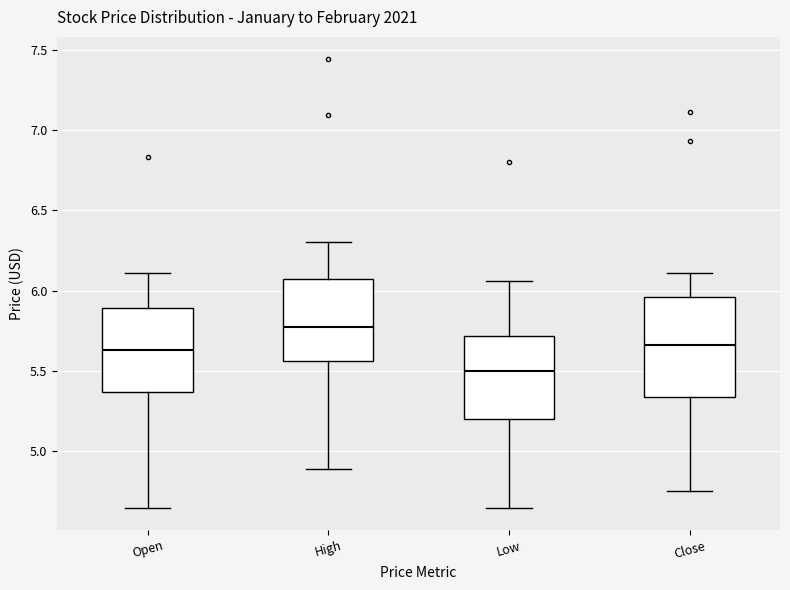

Reading left to right, transcribe this box plot: for each box, give where its median line is, the range the box spans, and where its two whiskers end, as read against the y-axis. The values are not printed on the chart, so give them approximately, as read against the axis.

Open: median 5.65, box 5.35 to 5.90, whiskers 4.65 to 6.10
High: median 5.75, box 5.55 to 6.05, whiskers 4.90 to 6.30
Low: median 5.50, box 5.20 to 5.70, whiskers 4.65 to 6.05
Close: median 5.65, box 5.35 to 5.95, whiskers 4.75 to 6.10